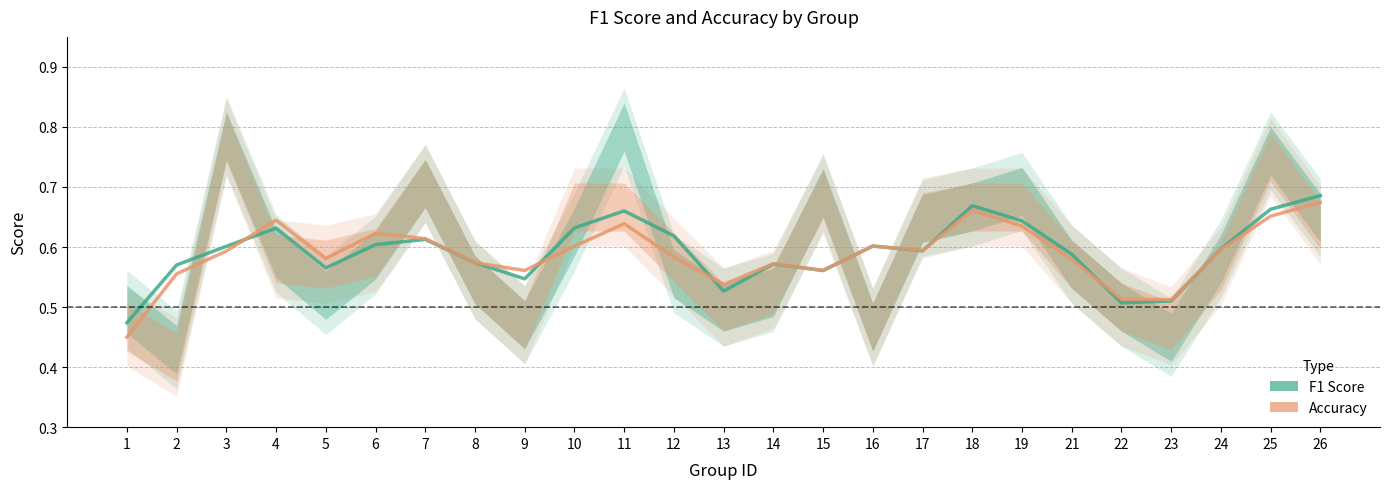

Where do F1 Score and Accuracy first cross each other?

3 and 4